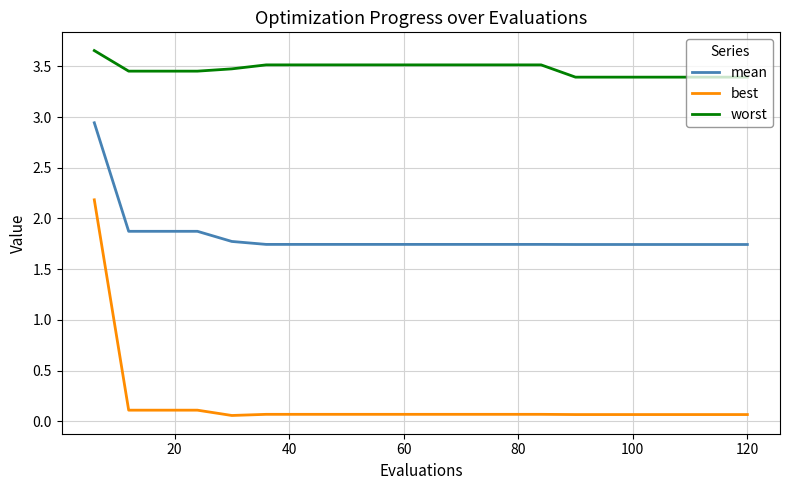

True or false: mean and worst intersect in this chart.

False